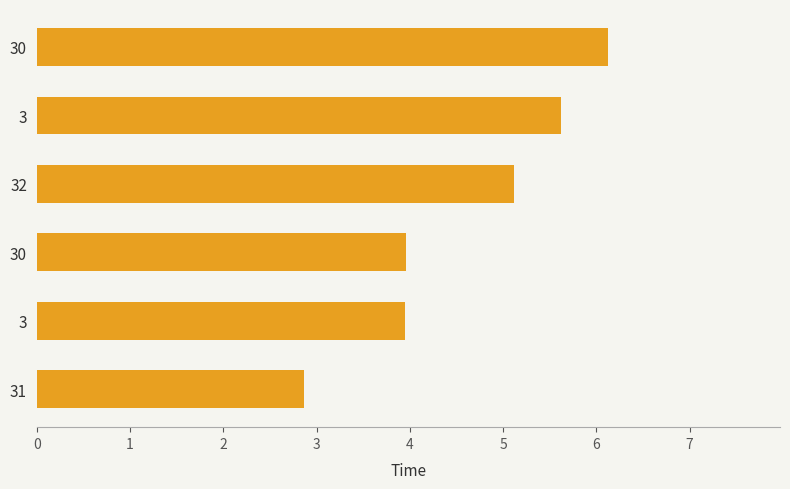

How many bars are there in total?

6